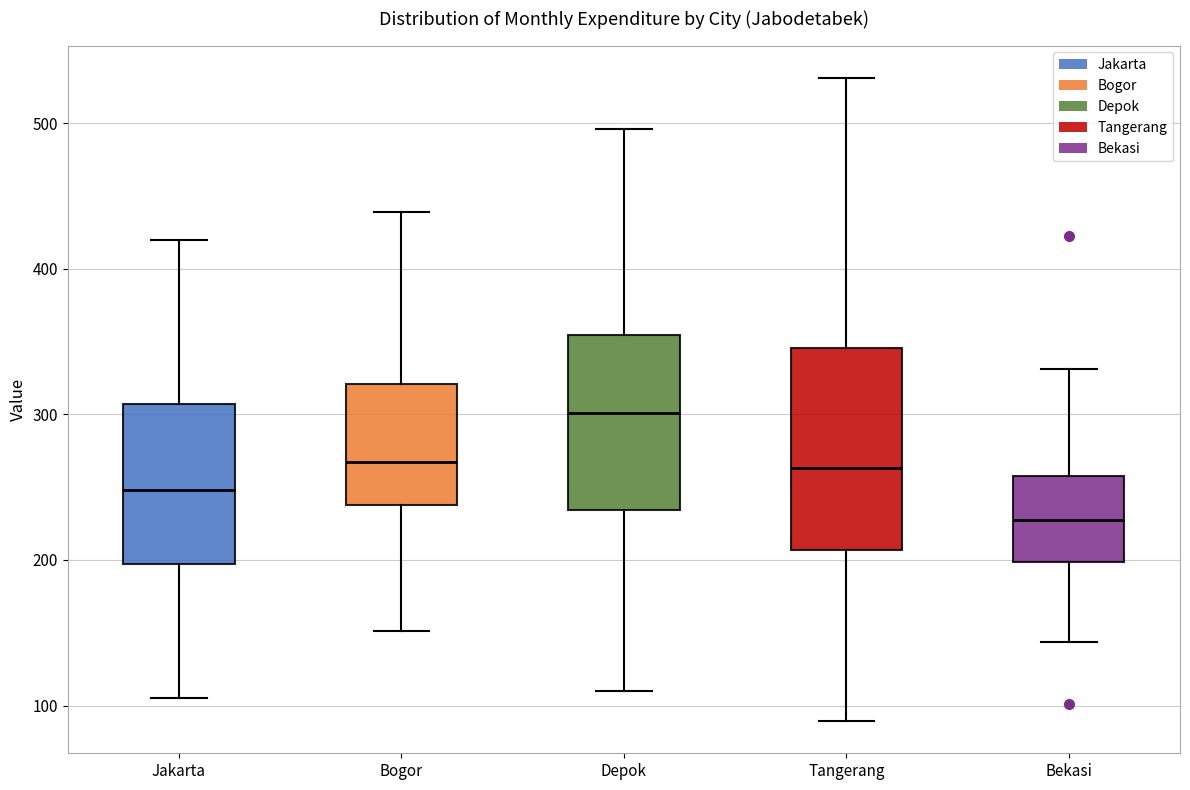

Which box is the tallest, from its lower edge to its upper edge?

Tangerang